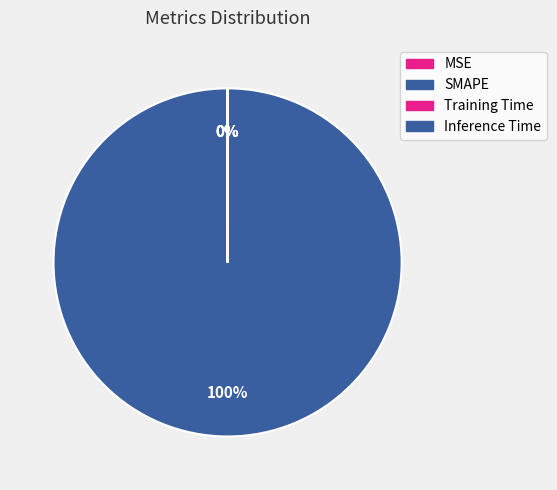

Does MSE account for over 50% of the chart?

No